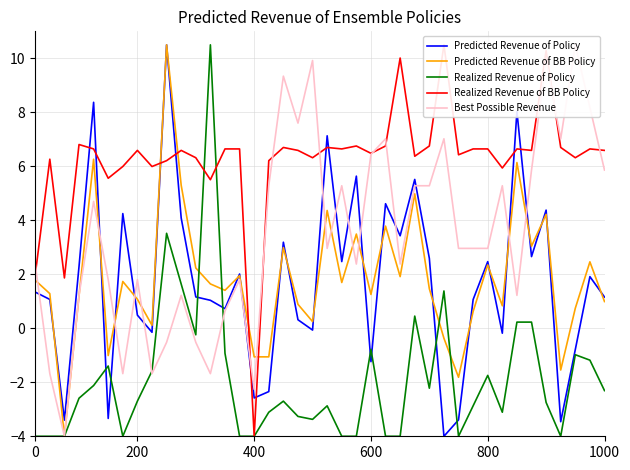

Reading left to right, extract all data points from this chart.

Predicted Revenue of Policy: 1.3	1.1	-3.4	2.3	8.4	-3.3	4.2	0.5	-0.1	10.5	4.1	1.2	1.0	0.7	2.0	-2.6	-2.3	3.2	0.3	-0.1	7.1	2.5	5.6	-1.2	4.6	3.4	5.5	2.6	-4.0	-3.4	1.1	2.5	-0.2	8.0	2.7	4.4	-3.5	-0.8	1.9	1.2
Predicted Revenue of BB Policy: 1.8	1.3	-4.0	1.2	6.3	-1.0	1.7	1.1	0.1	10.5	5.3	2.2	1.6	1.4	1.9	-1.1	-1.1	3.0	0.9	0.2	4.4	1.7	3.5	1.3	3.8	1.9	5.0	1.5	-0.4	-1.8	0.6	2.3	0.8	6.1	3.0	4.2	-1.5	0.7	2.5	1.0
Realized Revenue of Policy: -4.0	-4.0	-4.0	-2.6	-2.1	-1.4	-4.0	-2.7	-1.6	3.5	1.6	-0.2	10.5	-0.9	-4.0	-4.0	-3.1	-2.7	-3.3	-3.4	-2.9	-4.0	-4.0	-0.8	-4.0	-4.0	0.5	-2.2	1.4	-4.0	-2.9	-1.7	-3.1	0.2	0.2	-2.7	-4.0	-1.0	-1.2	-2.3
Realized Revenue of BB Policy: 2.0	6.3	1.9	6.8	6.6	5.6	6.0	6.6	6.0	6.2	6.6	6.3	5.5	6.6	6.6	-4.0	6.2	6.7	6.6	6.3	6.7	6.6	6.8	6.5	6.8	10.0	6.4	6.8	10.5	6.4	6.6	6.6	5.9	6.6	6.6	10.3	6.7	6.3	6.6	6.6
Best Possible Revenue: 2.4	-1.7	-4.0	1.2	4.7	1.8	-1.7	1.8	-1.7	-0.5	1.2	-0.5	-1.7	0.6	1.8	-2.3	5.3	9.3	7.6	9.9	3.0	5.3	2.4	6.4	7.0	2.4	5.3	5.3	7.0	3.0	3.0	3.0	5.3	1.2	5.9	9.9	7.0	10.5	8.2	5.9